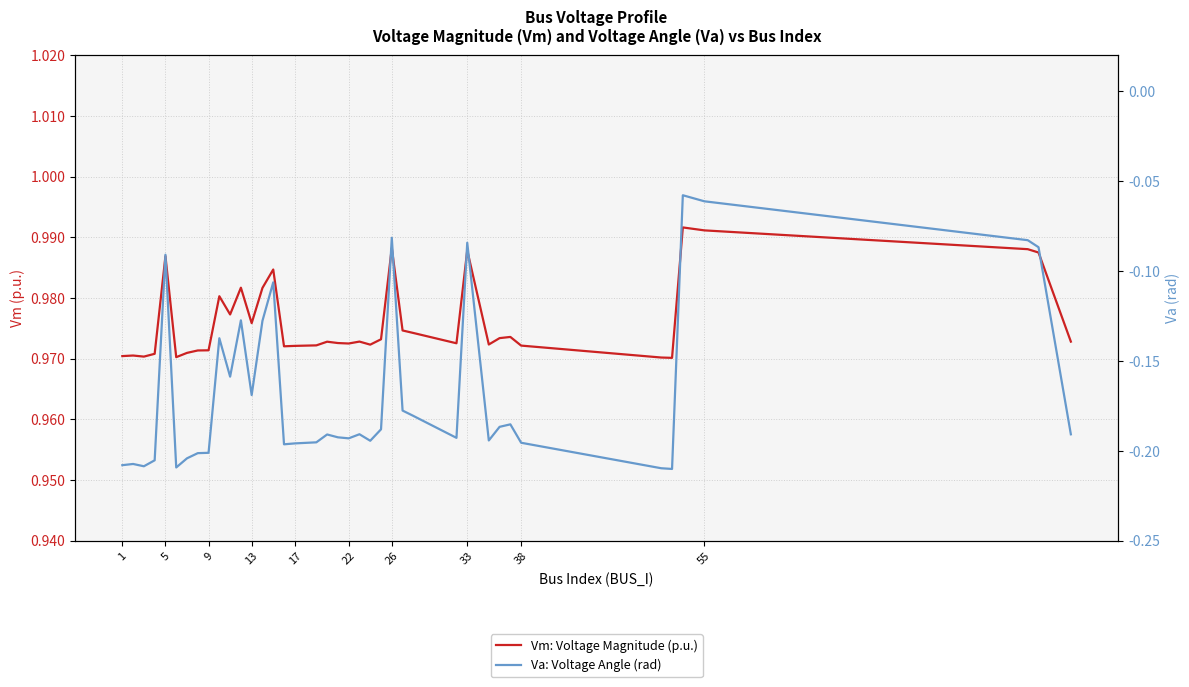

What is the maximum value for Vm: Voltage Magnitude (p.u.)?

1.0